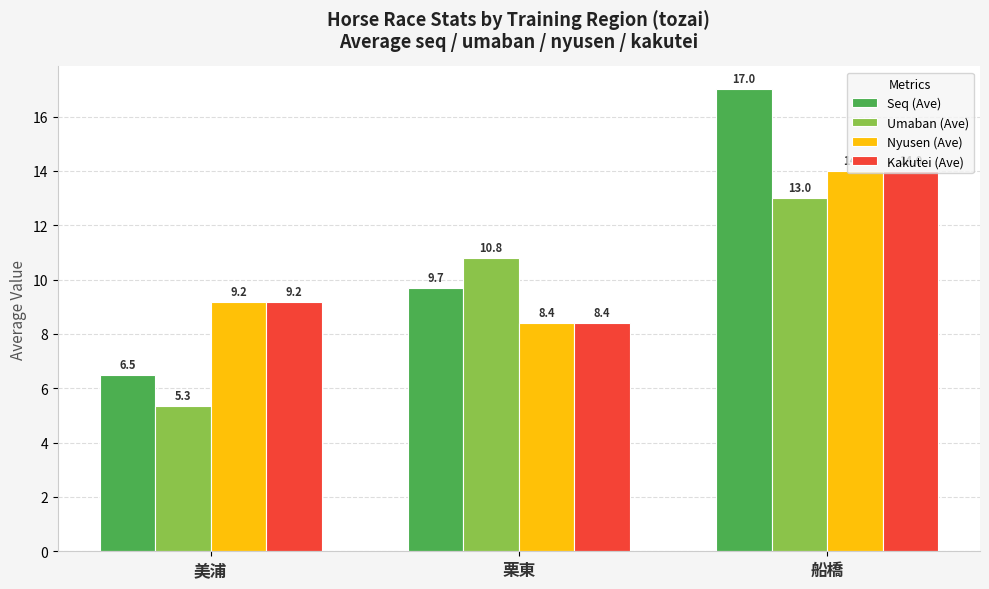

How many values in the Seq (Ave) series exceed 9?

2